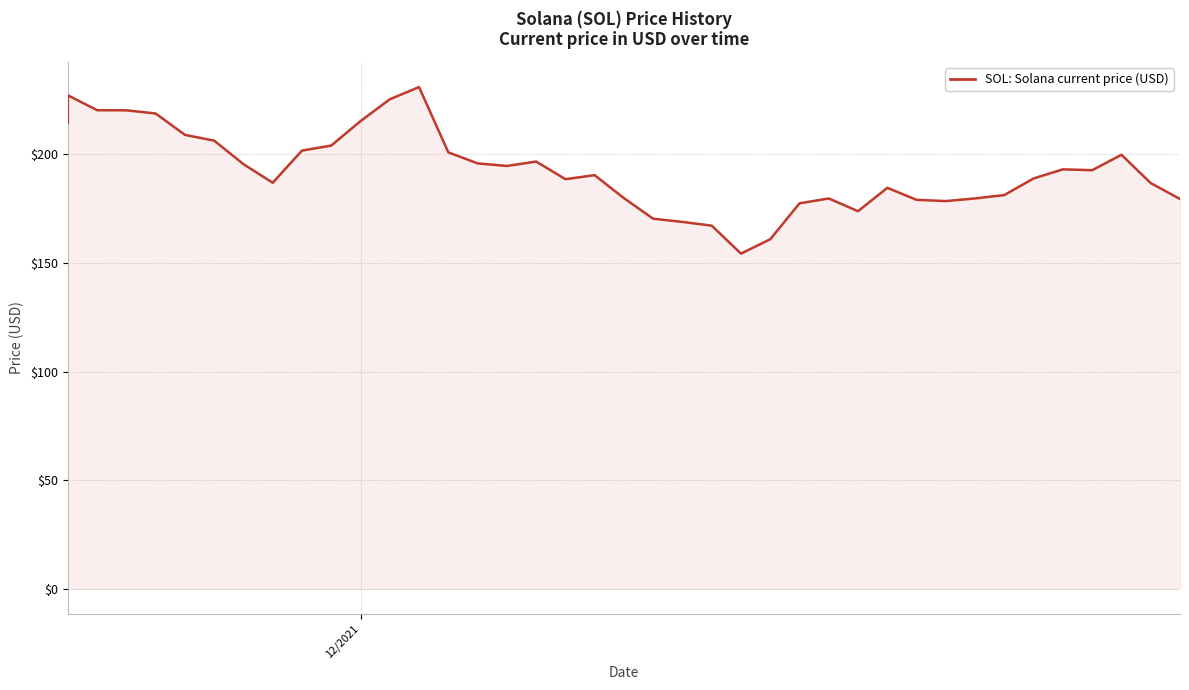

What is the smallest value displayed?

154.3